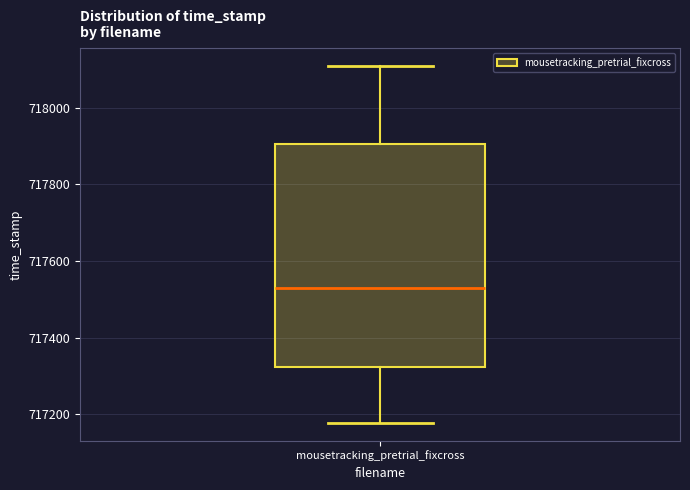

Read this box plot against the y-axis: the position of the median line, the range covered by the box, and the ends of both whiskers. The values are not printed on the chart, so give them approximately, as read against the axis.

median 717540, box 717320 to 717900, whiskers 717180 to 718100